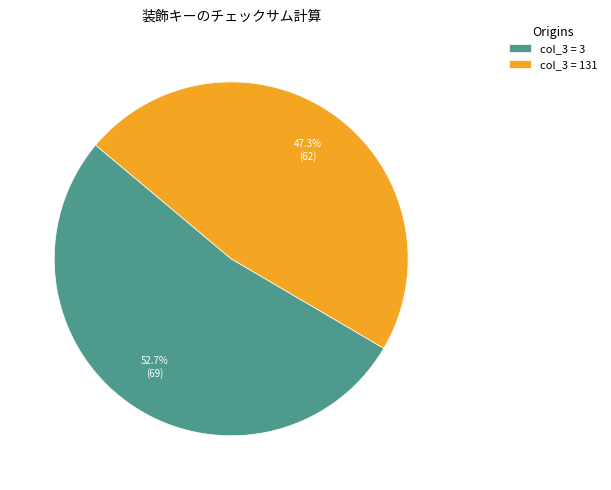

Which has a higher value, col_3 = 131 or col_3 = 3?

col_3 = 3